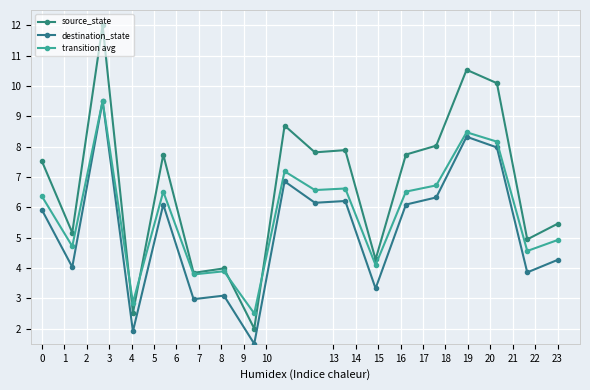

What are all the series names shown in the legend?

source_state, destination_state, transition avg